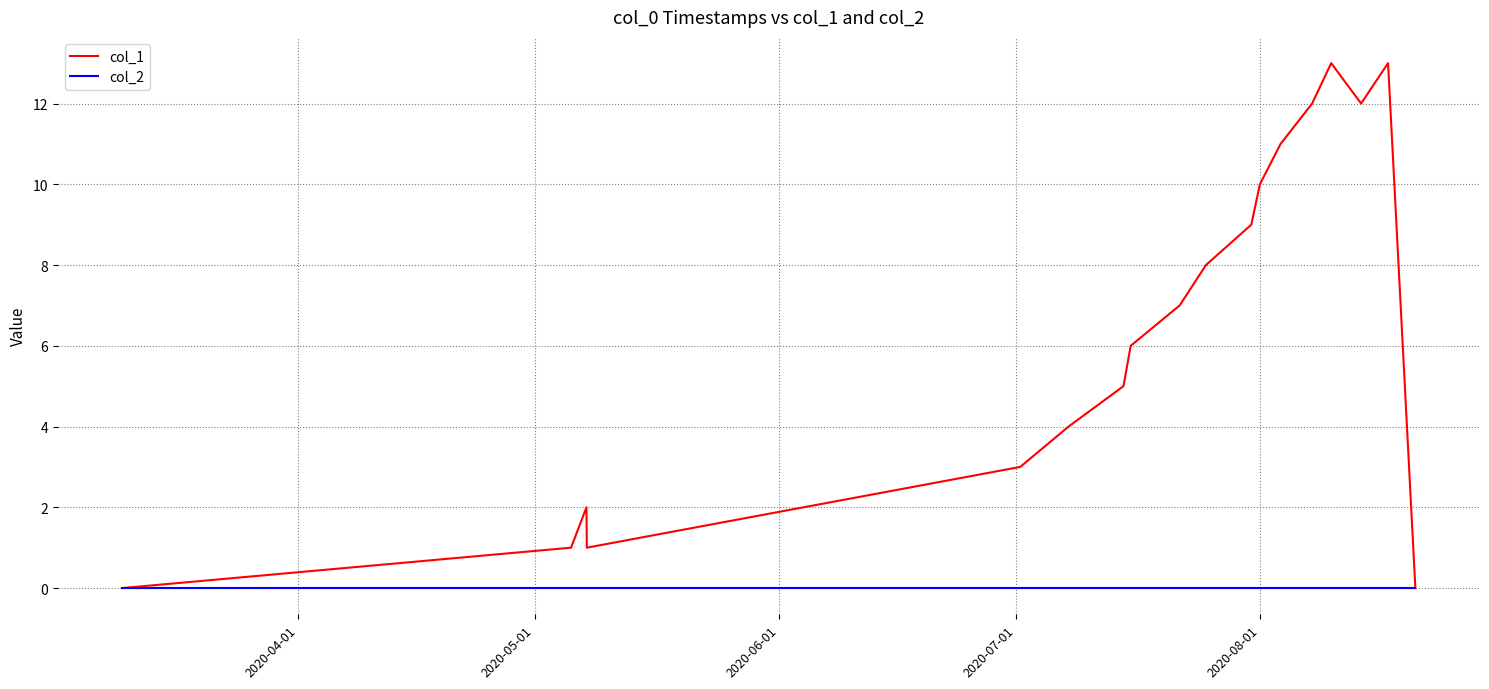

What are all the series names shown in the legend?

col_1, col_2